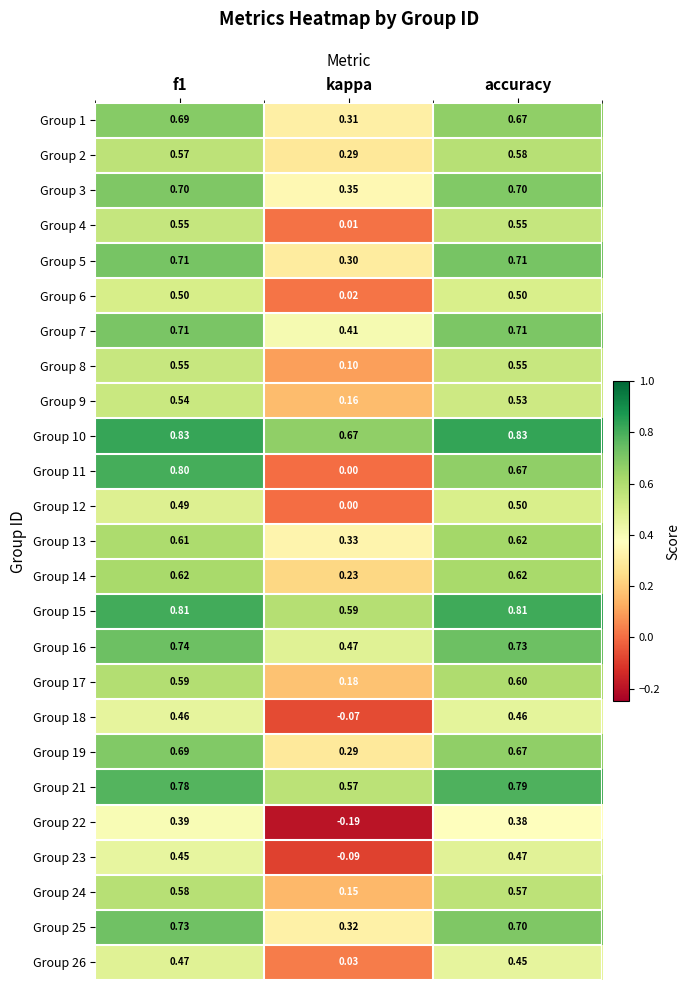

Where is Group 25 nearest to the value 0?

kappa